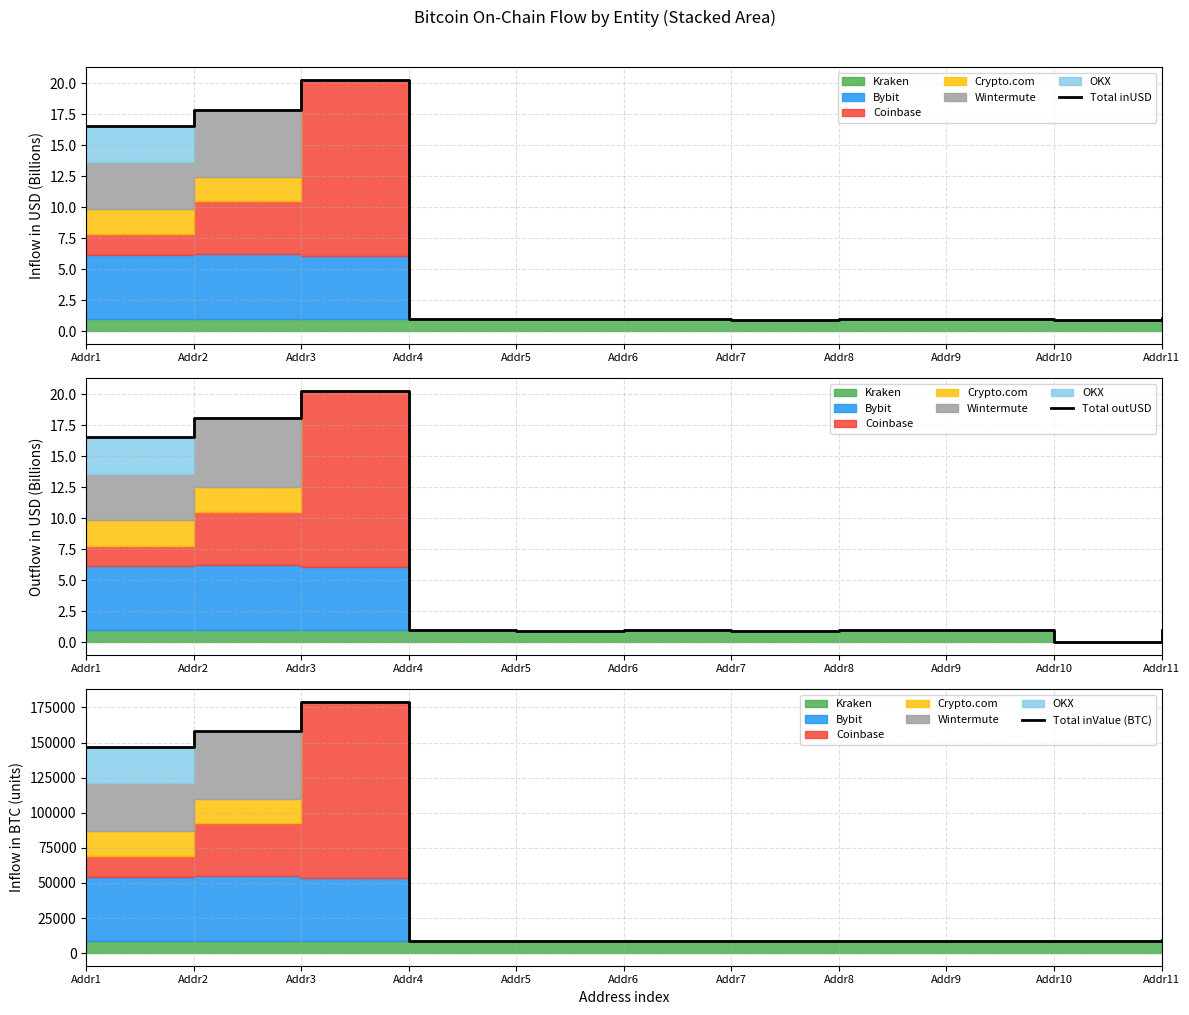

What is the value of the Total inUSD point at the 10th from the left?

0.9